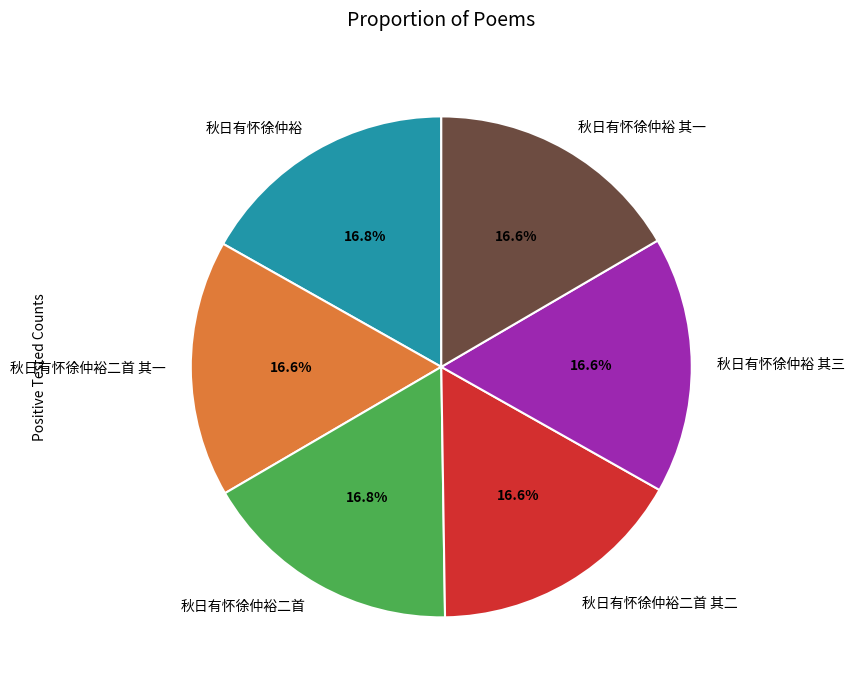

How many slices are in this pie chart?

6